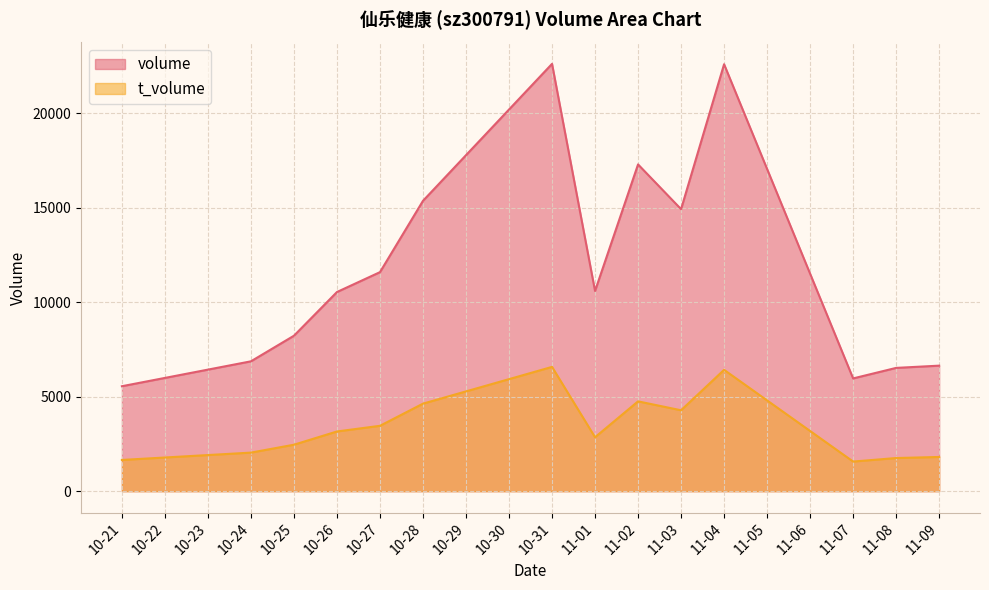

List the series in order of their peak value, lowest first.

t_volume, volume